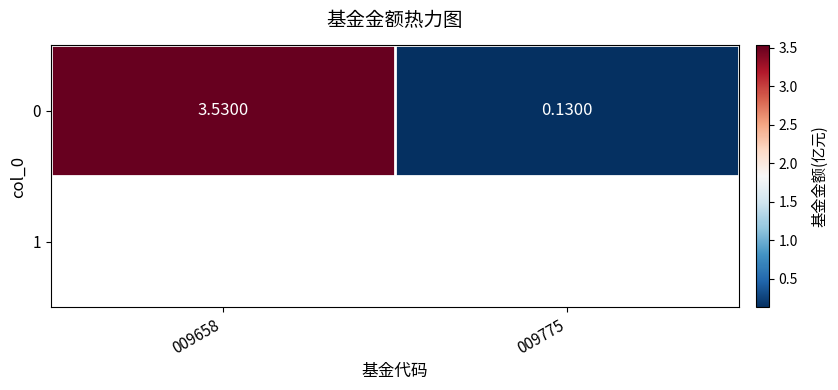

What is the difference between the values at 009775 and 009658?

3.4